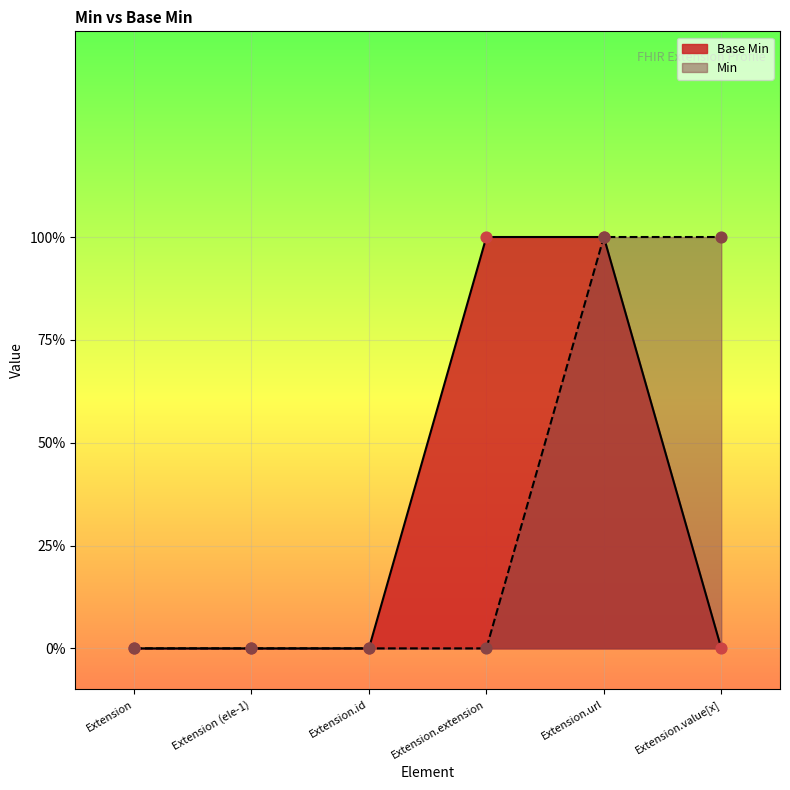

What is the change in value from Extension (ele-1) to Extension.url?

+1